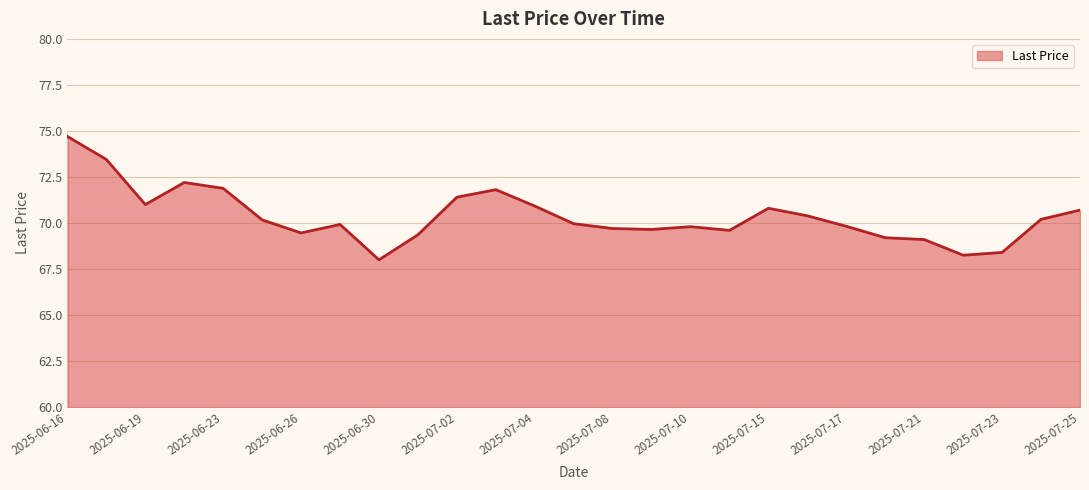

What is the greatest value displayed?

74.7